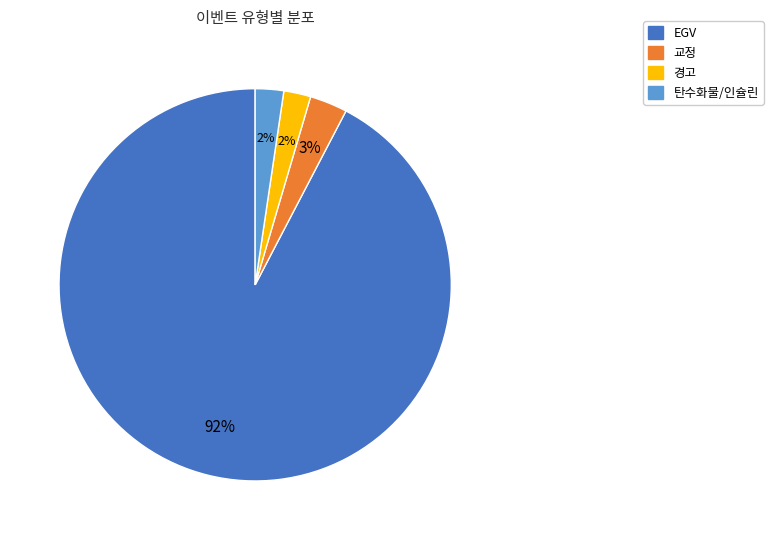

The EGV slice represents 83% of the pie. True or false?

False